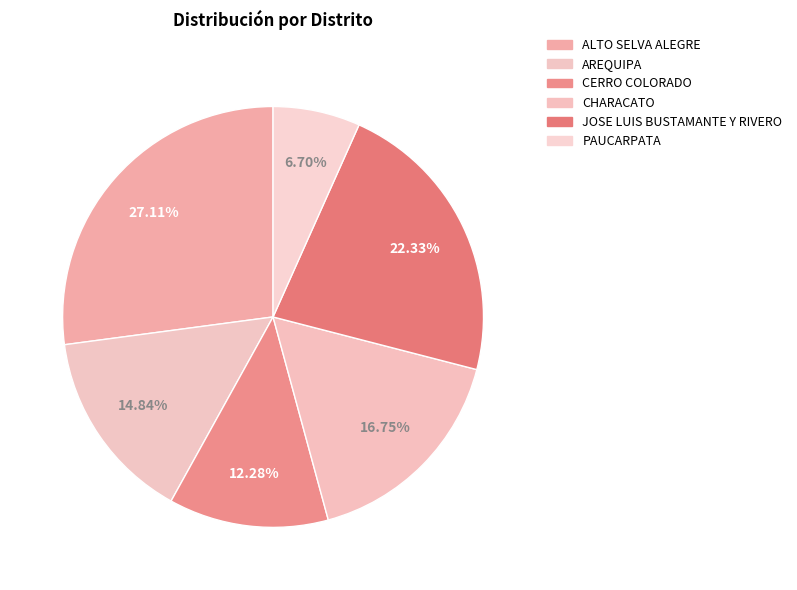

Is it true that AREQUIPA is 15% of the pie?

True